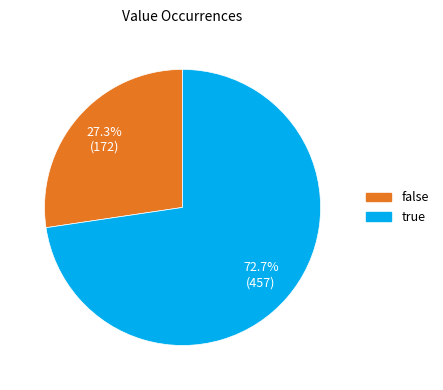

Between false and true, which is larger?

true